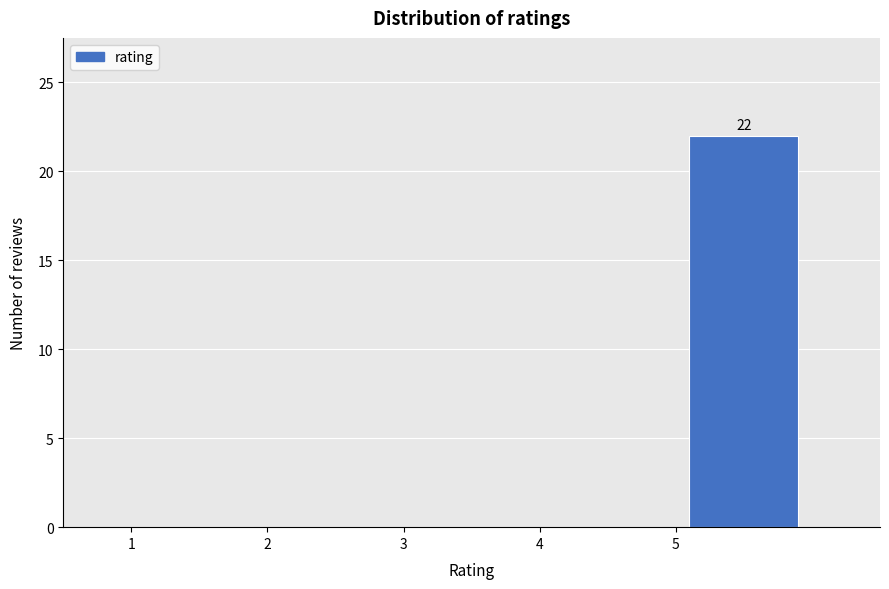

Over which range of the x-axis is the bar tallest?

5 to 6